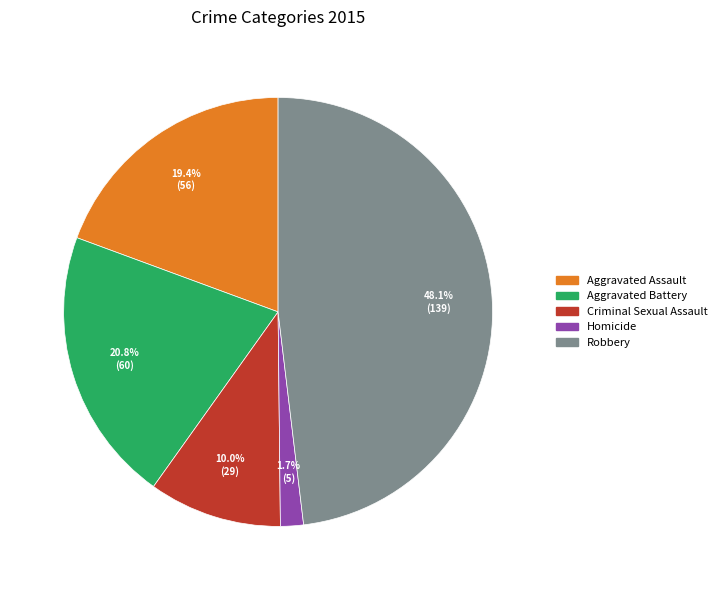

Which category has the biggest portion of the pie?

Robbery